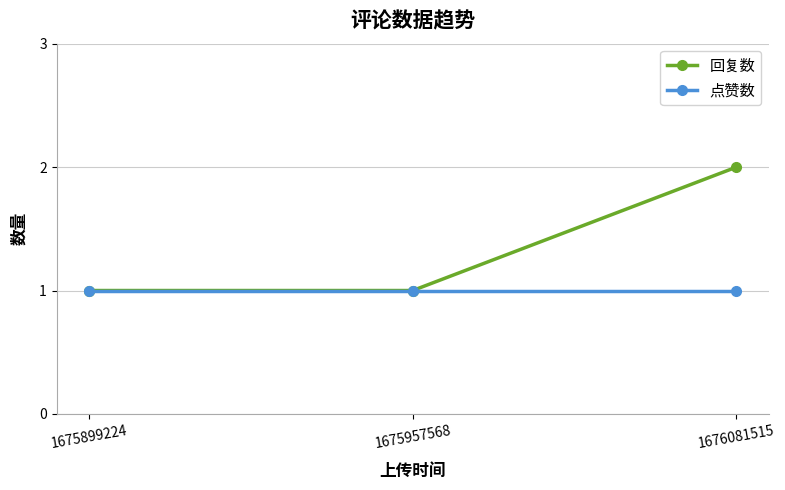

At which category is the sum across all series the highest?

1676081515